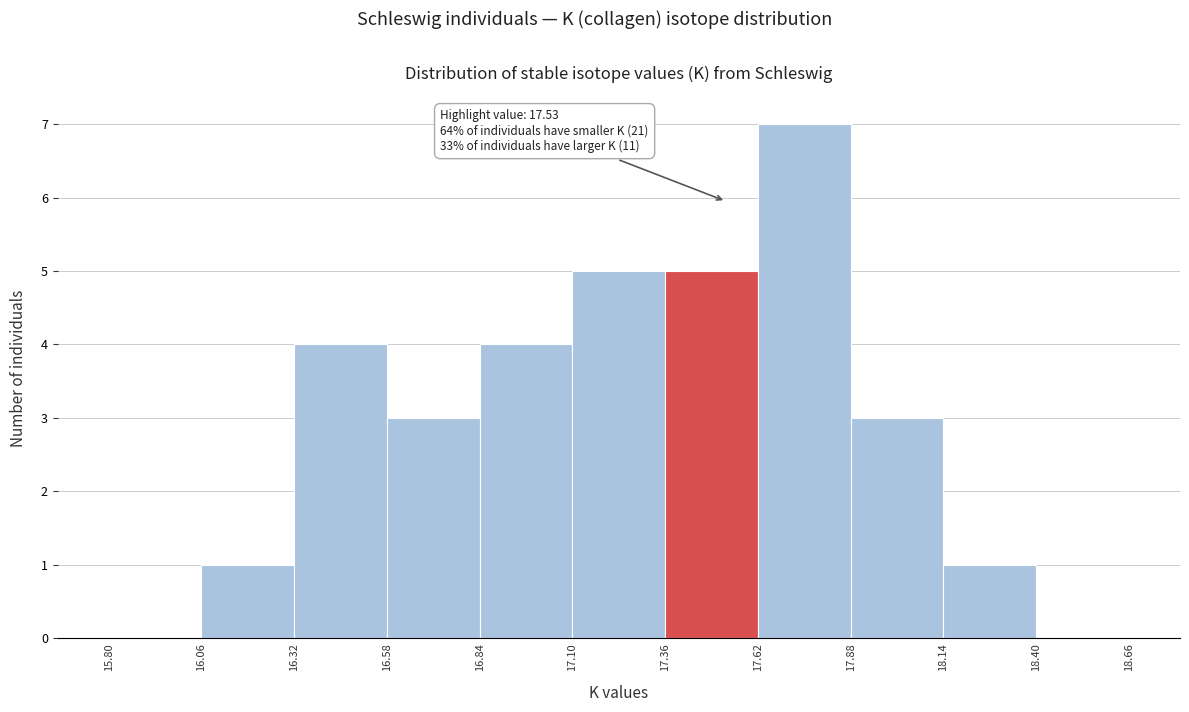

Over which range of the x-axis is the bar tallest?

17.62 to 17.88